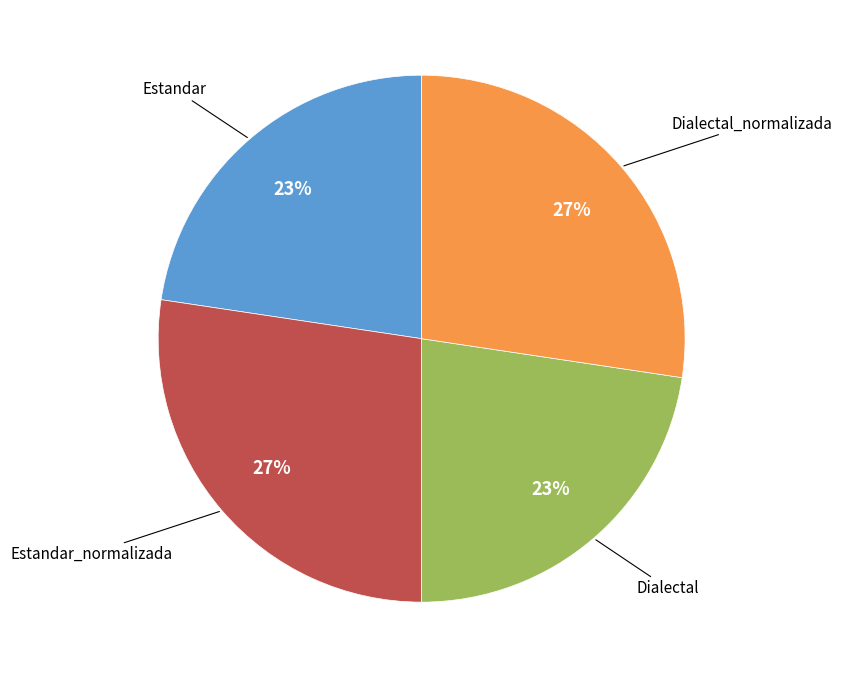

Does any single category account for the majority?

No